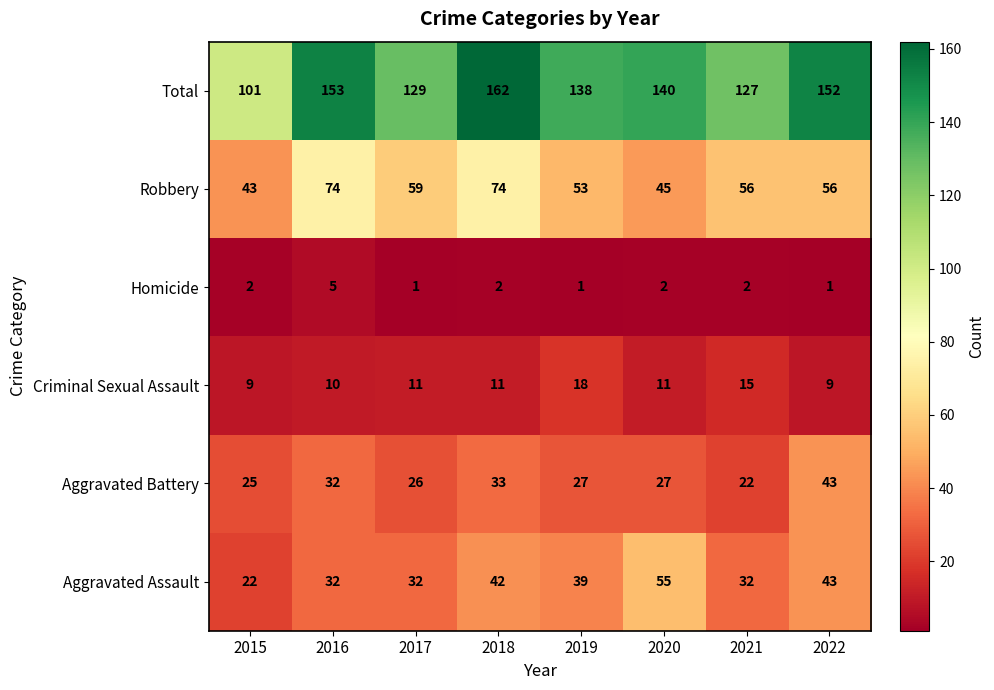

Count the Criminal Sexual Assault values in the range 10 to 15.

5